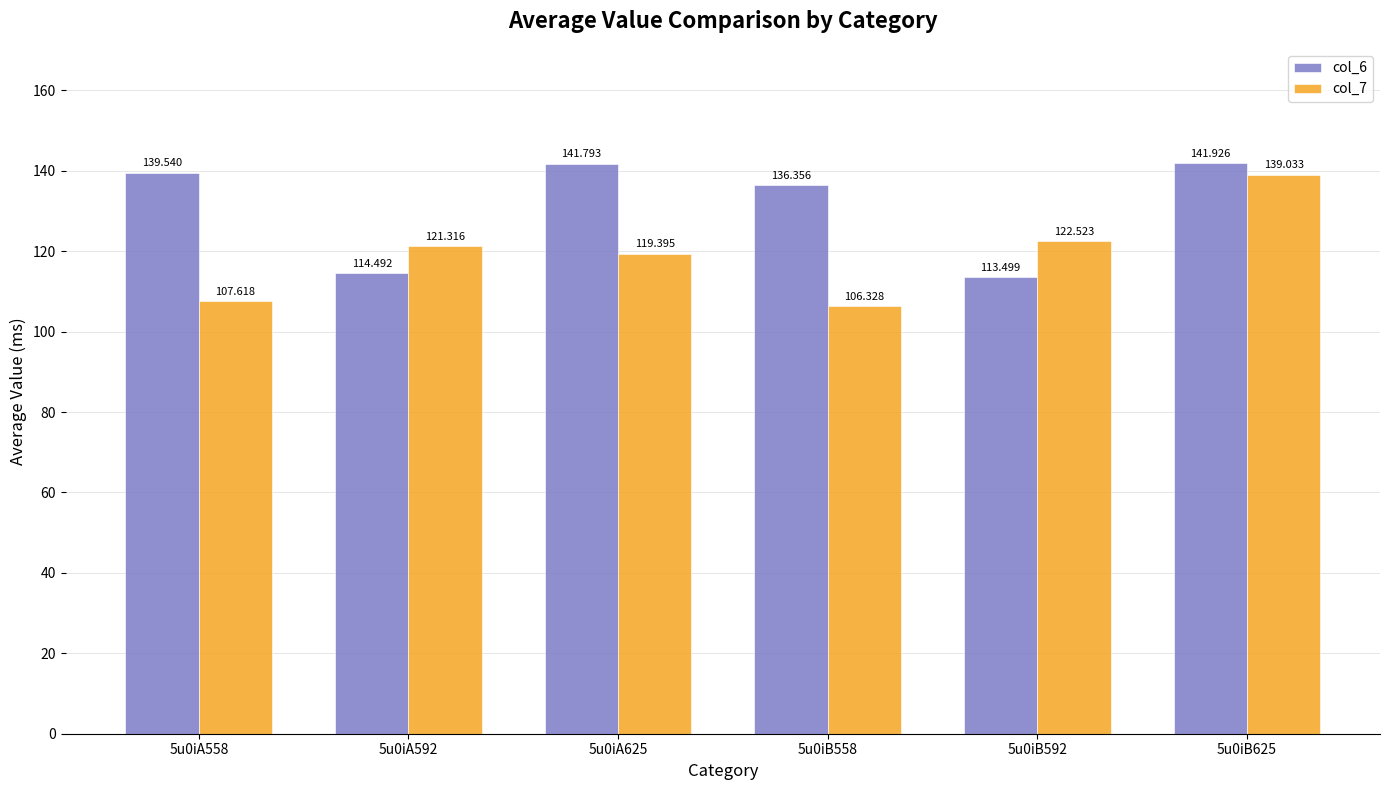

Reading left to right, extract all data points from this chart.

col_6: 5u0iA558=139.5	5u0iA592=114.5	5u0iA625=141.8	5u0iB558=136.4	5u0iB592=113.5	5u0iB625=141.9
col_7: 5u0iA558=107.6	5u0iA592=121.3	5u0iA625=119.4	5u0iB558=106.3	5u0iB592=122.5	5u0iB625=139.0